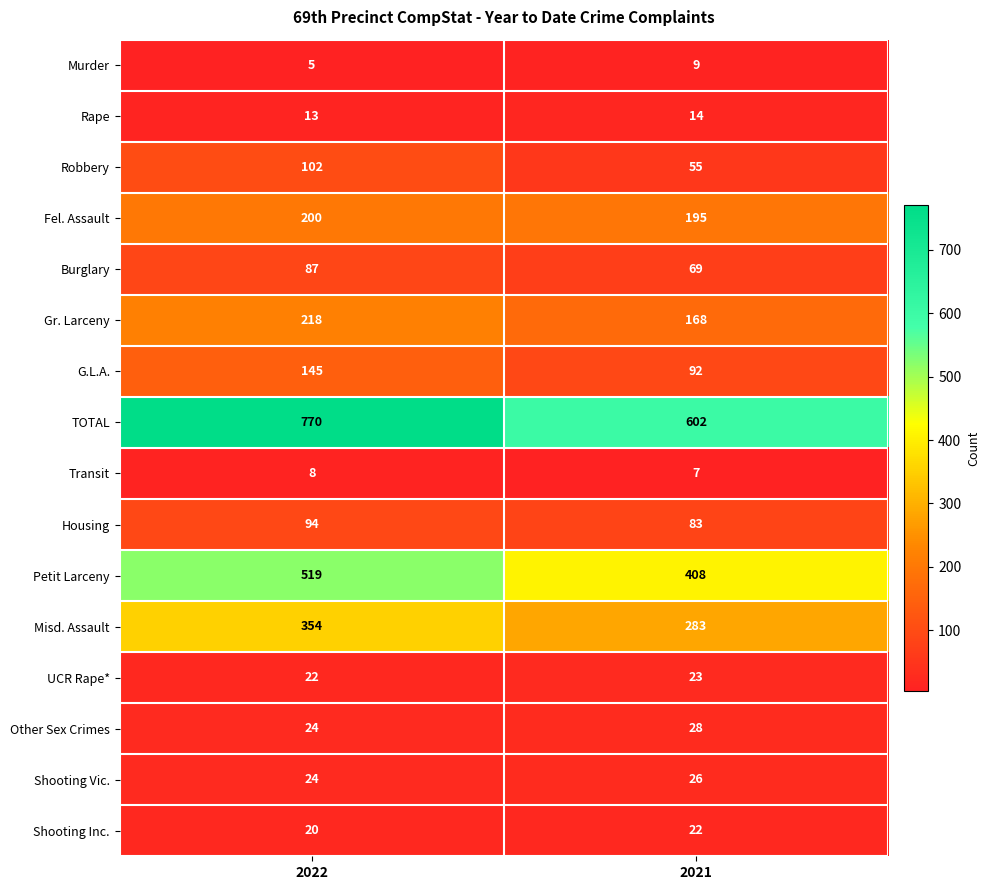

What is the difference between the Murder values at 2022 and 2021?

4